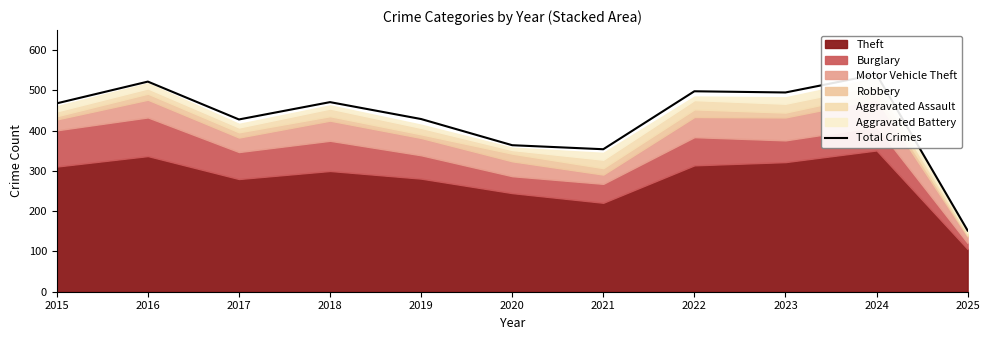

What is the maximum value shown in the chart?

540